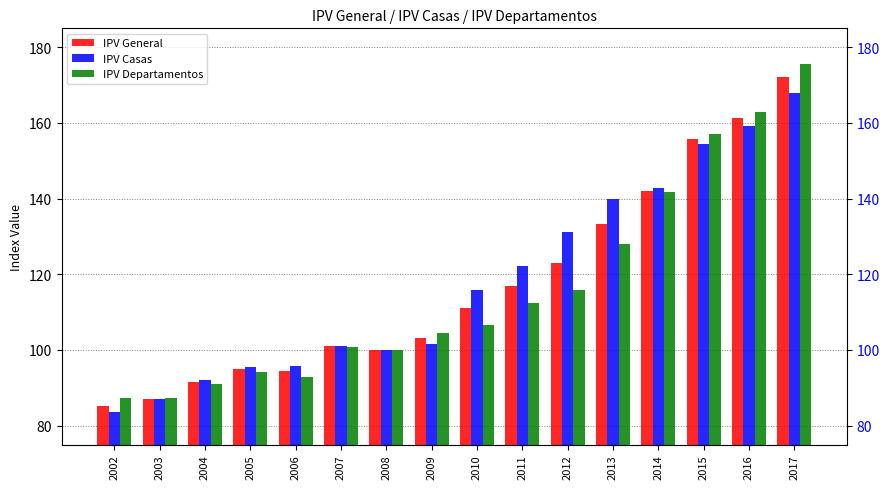

Where is IPV General nearest to the value 128?

2012